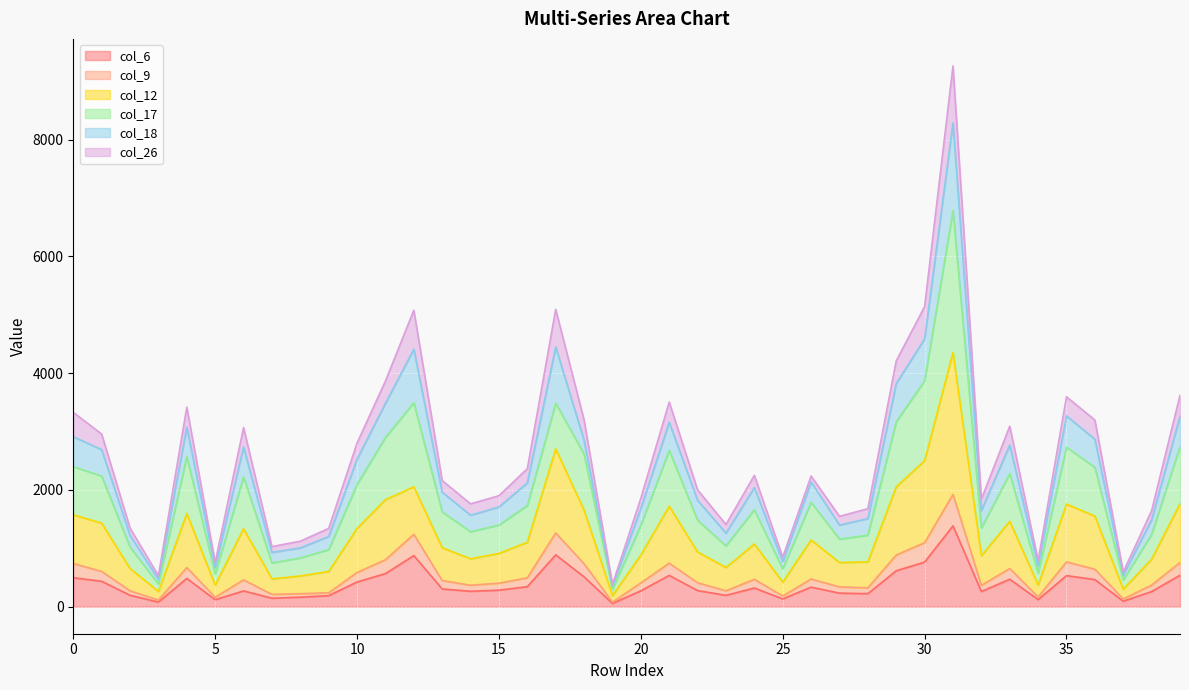

Which series has the largest range (max minus min)?

col_17